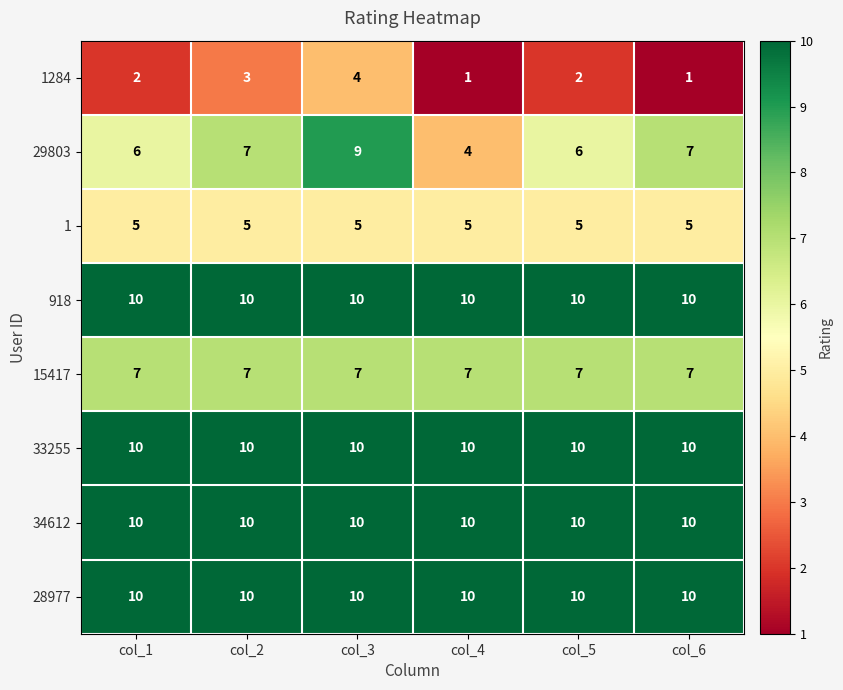

What is the smallest value displayed?

1